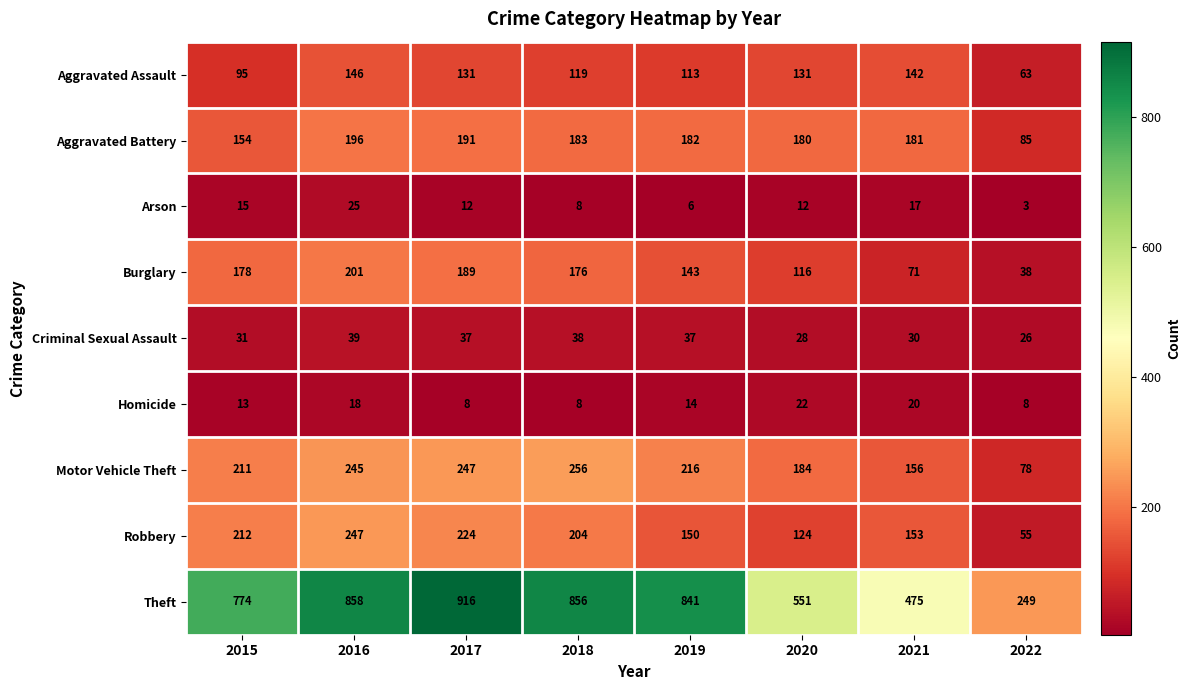

Rank the series at 2019 from lowest to highest value.

Arson, Homicide, Criminal Sexual Assault, Aggravated Assault, Burglary, Robbery, Aggravated Battery, Motor Vehicle Theft, Theft